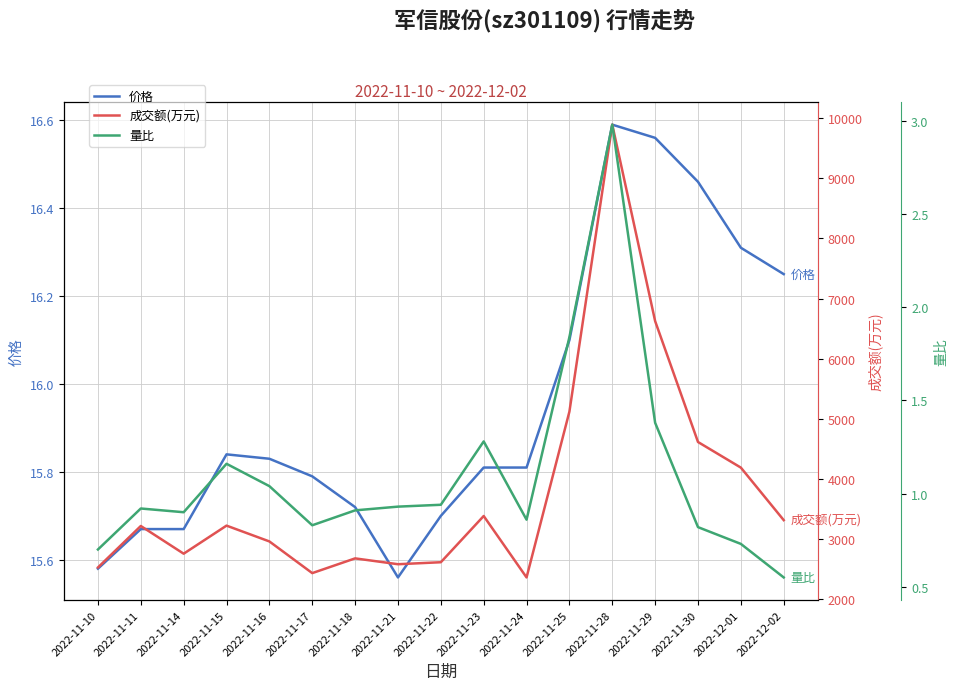

What is the sum of the 量比 values at 2022-11-11 and 2022-11-16?

2.0